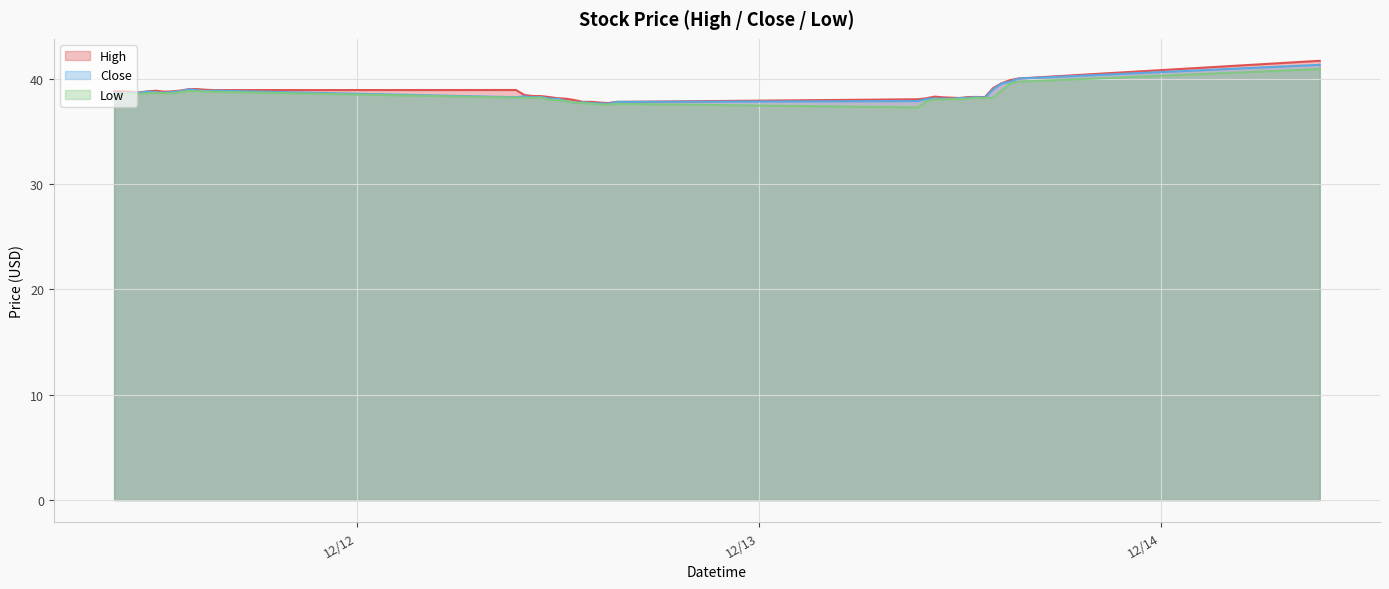

How many distinct data groups are displayed?

3